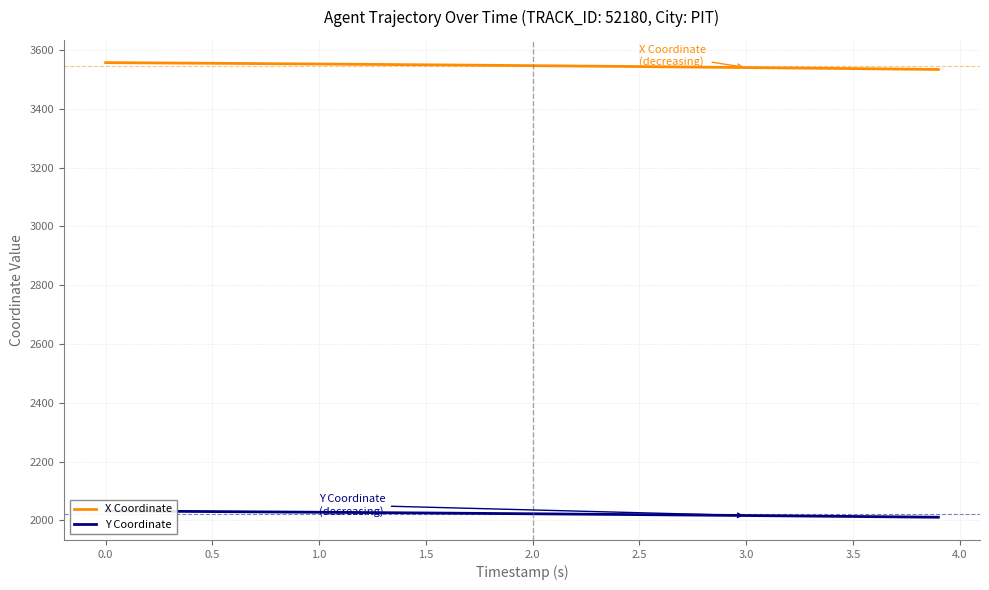

What is the highest value of the X Coordinate series?

3557.1